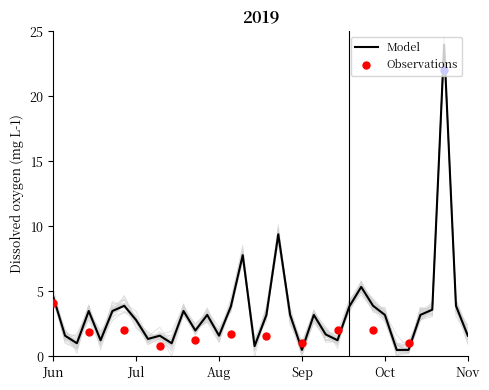

True or false: Model has a value of 2.8 at Jun.

False